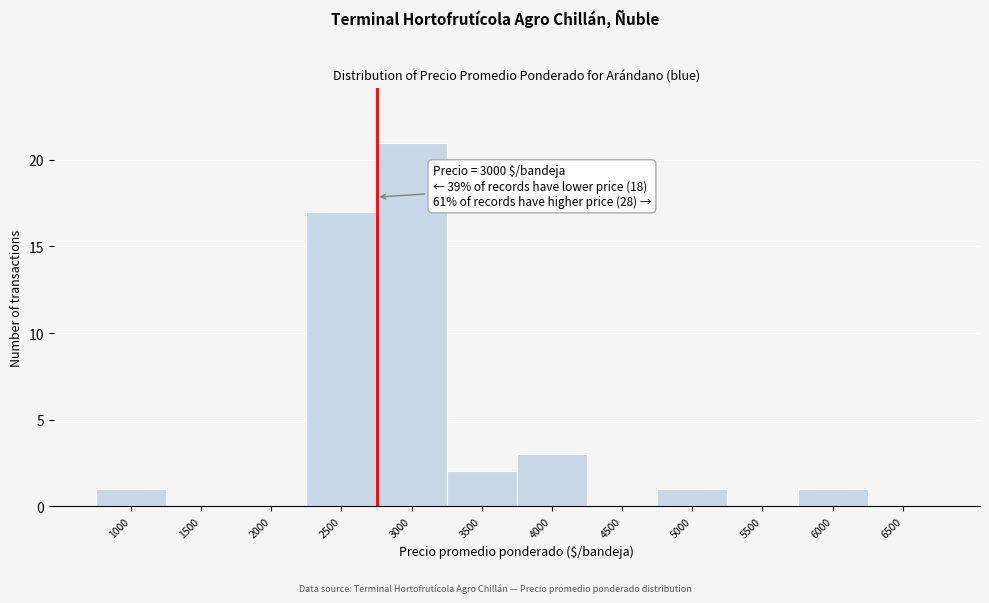

Reading right to left, what are all the values shown in this chart?

6500=0	6000=1	5500=0	5000=1	4500=0	4000=3	3500=2	3000=21	2500=17	2000=0	1500=0	1000=1